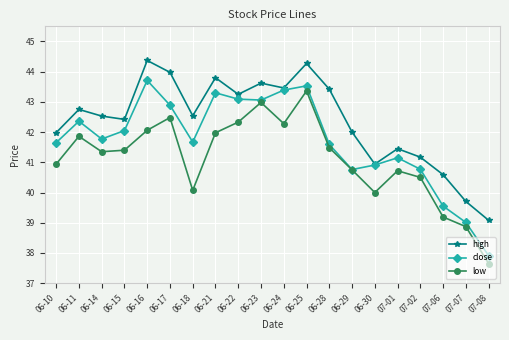

At which label does close reach its peak?

06-16